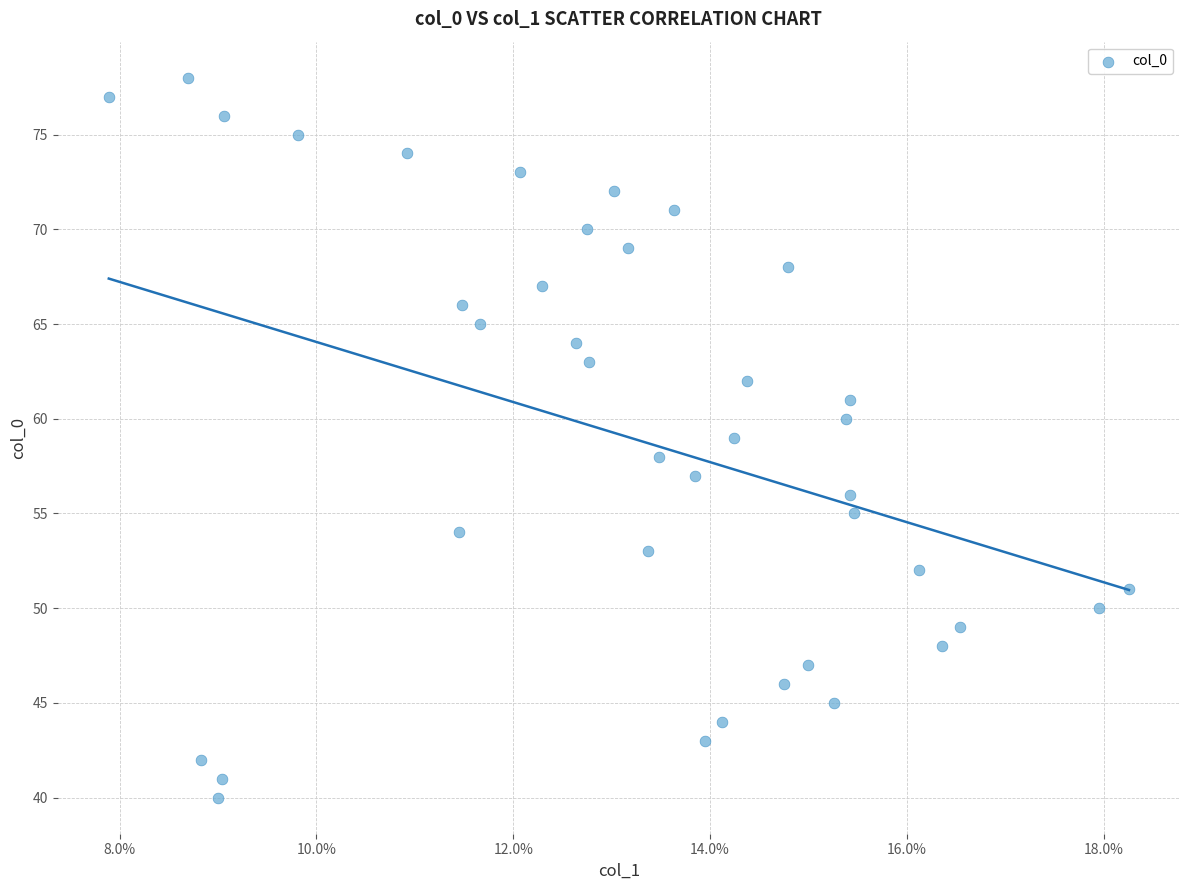

What is the range of Y values (max minus min)?

38